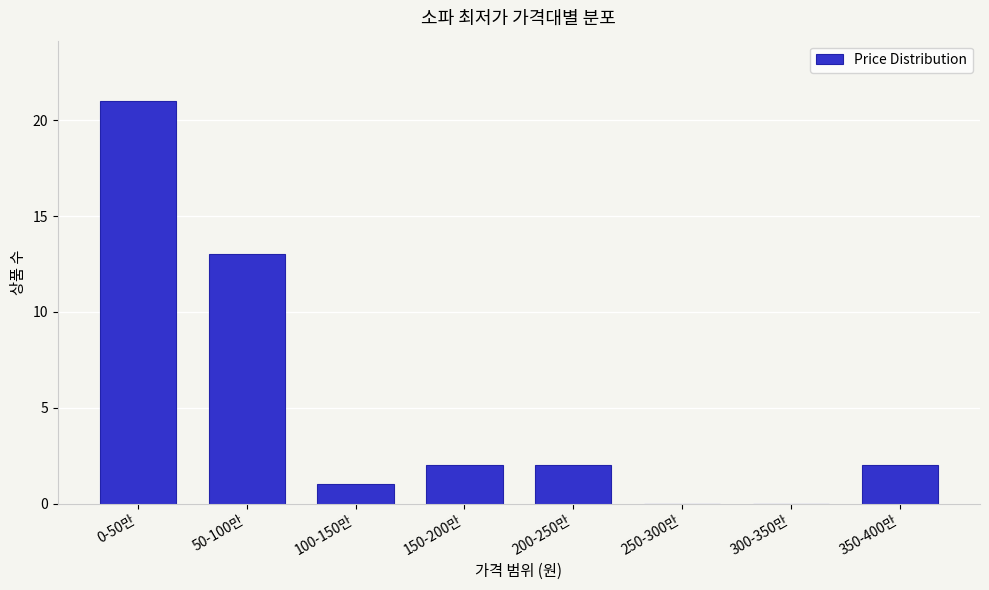

Reading left to right, extract all data points from this chart.

0-50만=21	50-100만=13	100-150만=1	150-200만=2	200-250만=2	250-300만=0	300-350만=0	350-400만=2